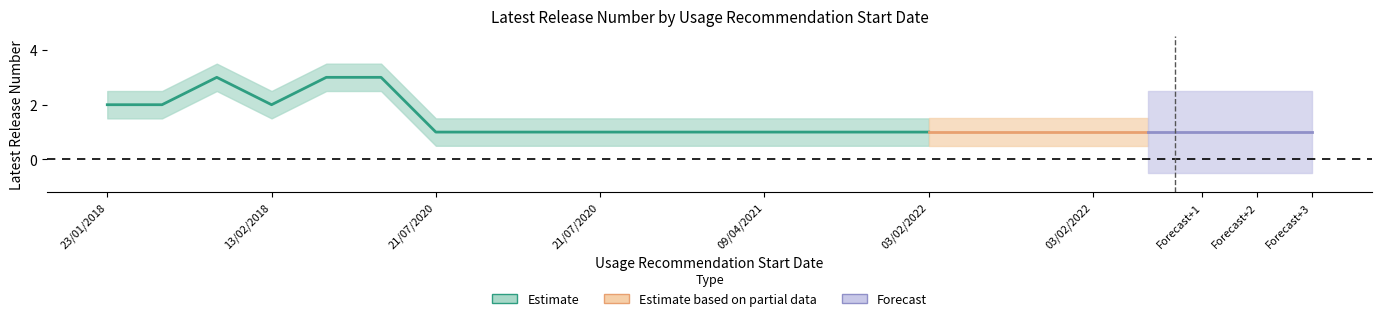

True or false: Latest Release Number upper and Latest Release Number lower intersect in this chart.

False